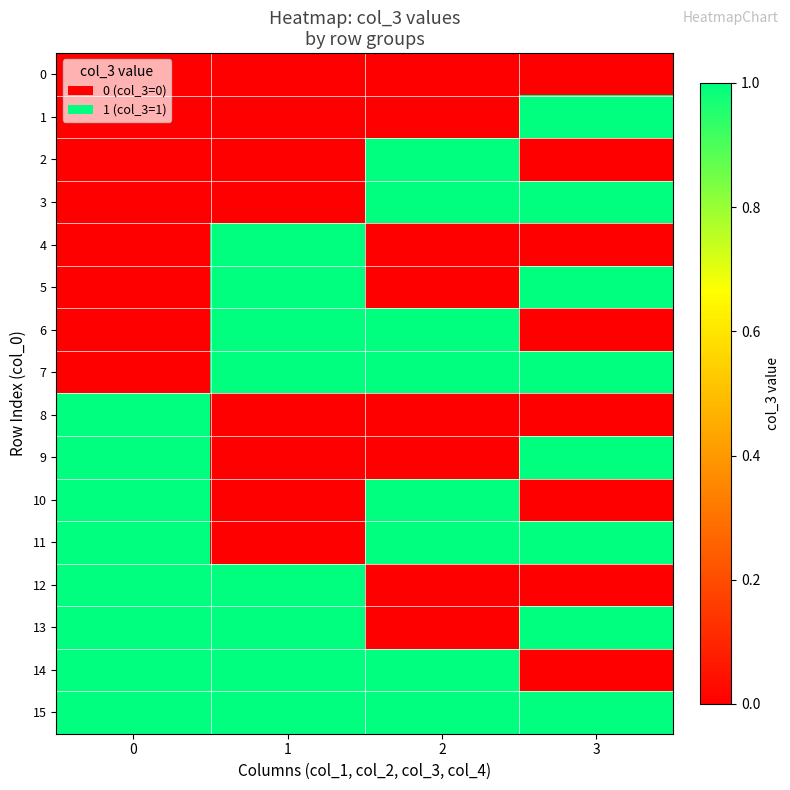

What is the total value across all series at 3?

8